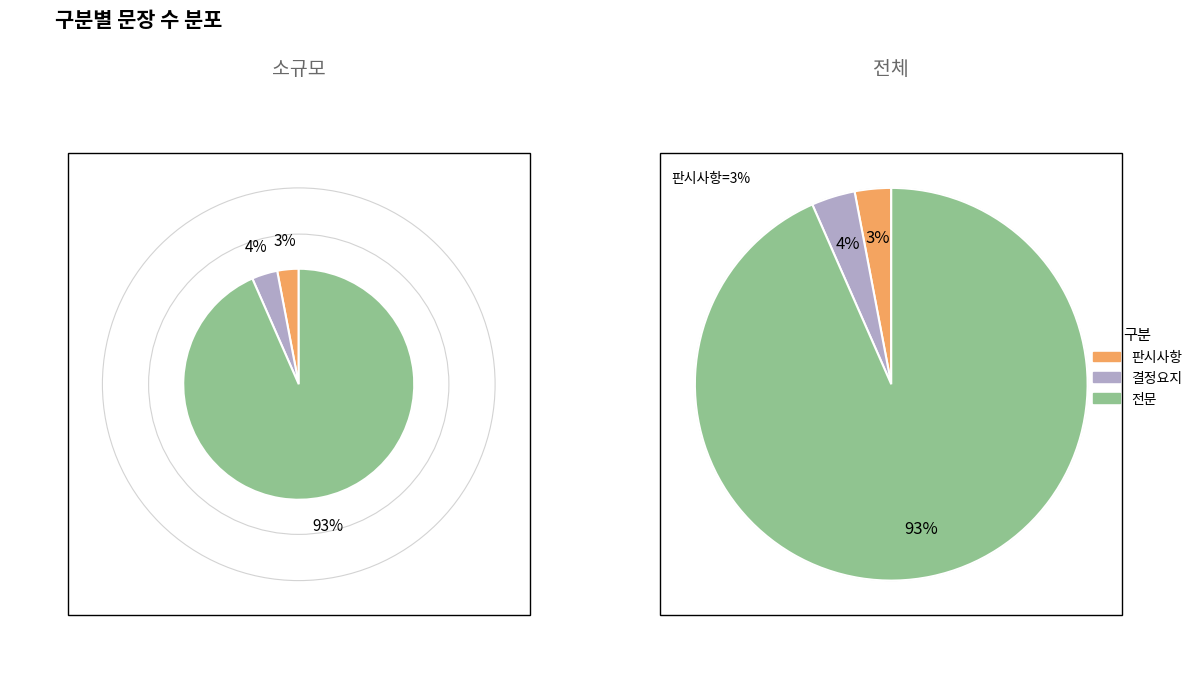

Which slice is the smallest?

판시사항